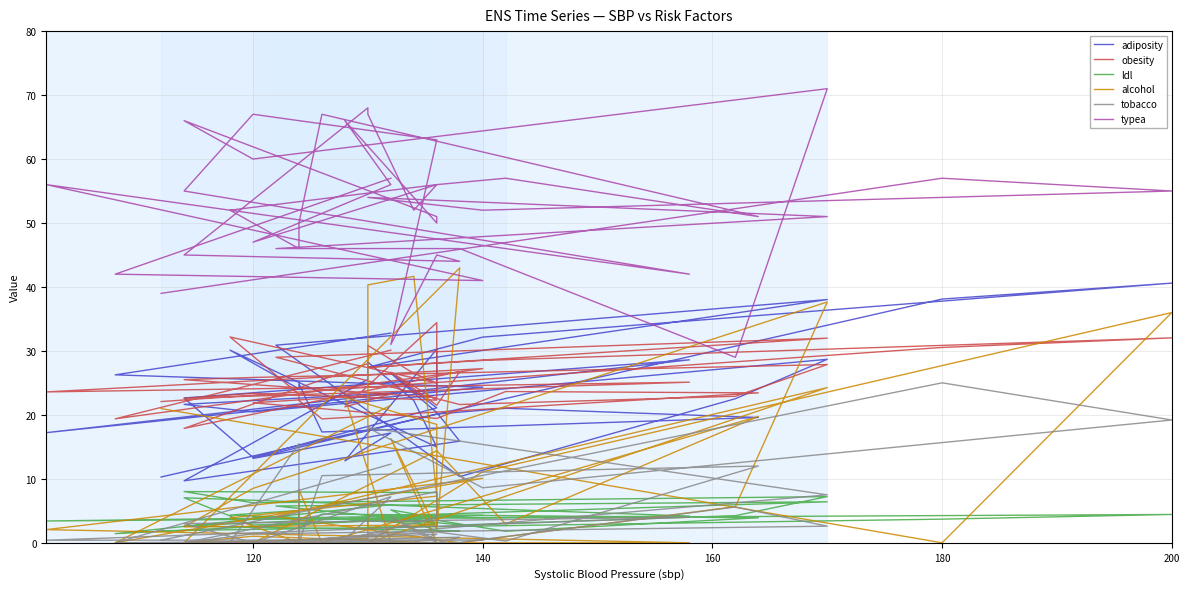

True or false: obesity has more than 0 points higher than both neighbors.

True